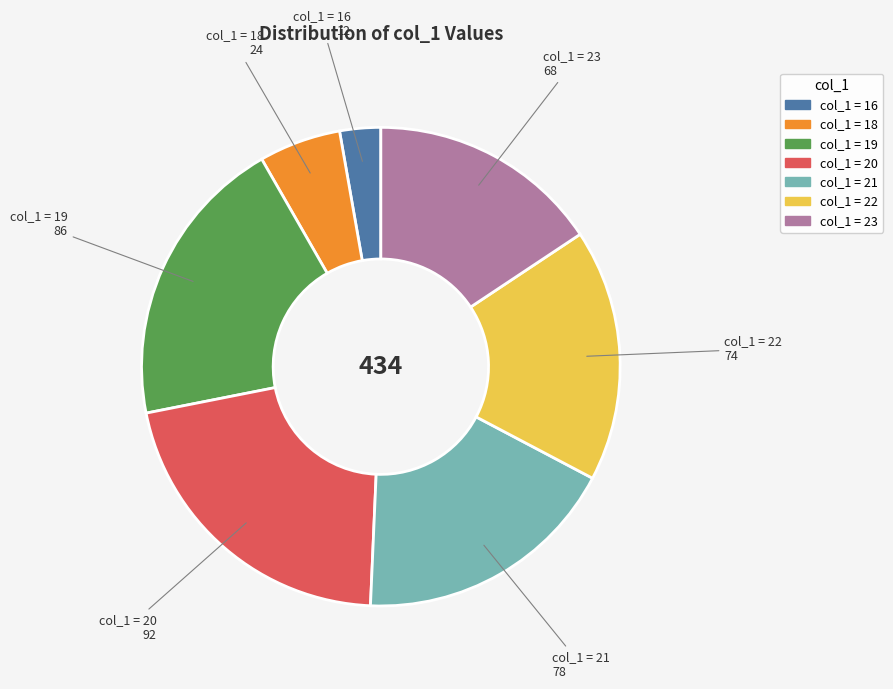

Does any single category account for the majority?

No